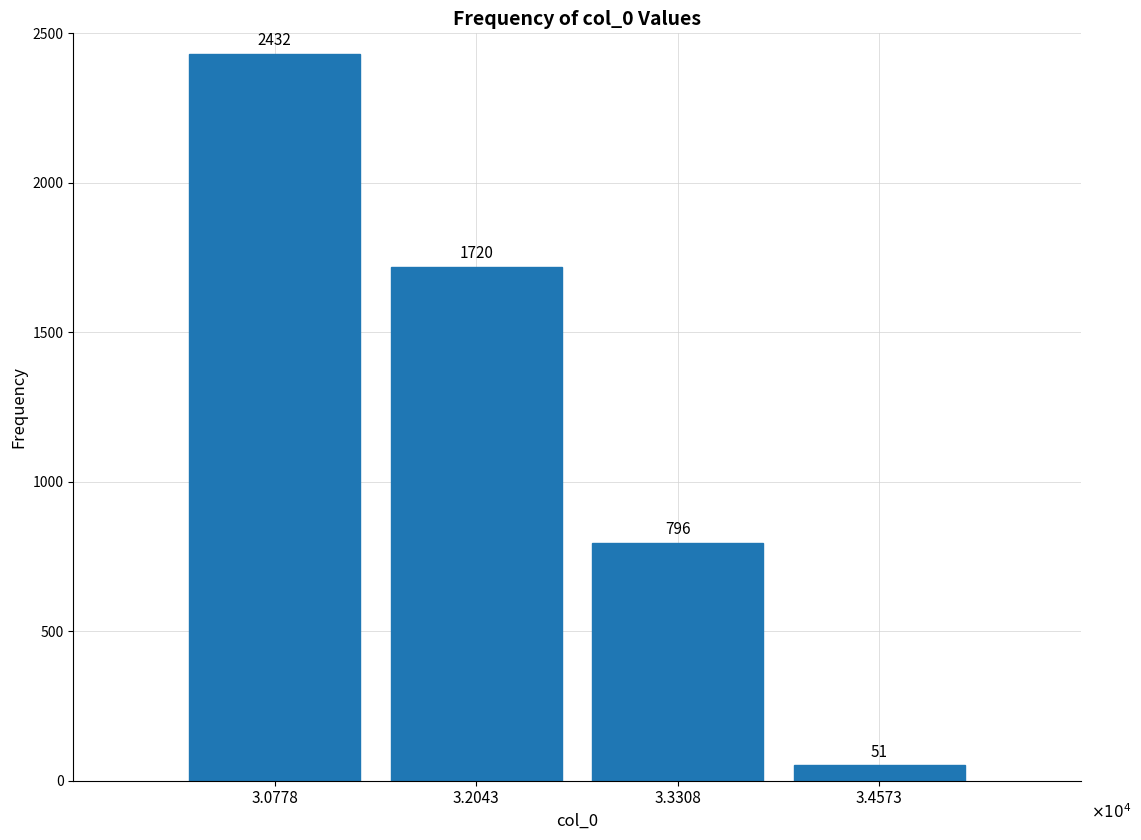

Reading right to left, transcribe all the data shown in this chart.

3.4573=51	3.3308=796	3.2043=1720	3.0778=2432